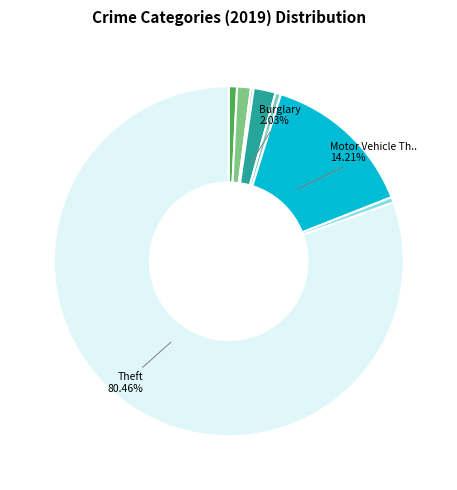

Does any single category account for the majority?

Yes